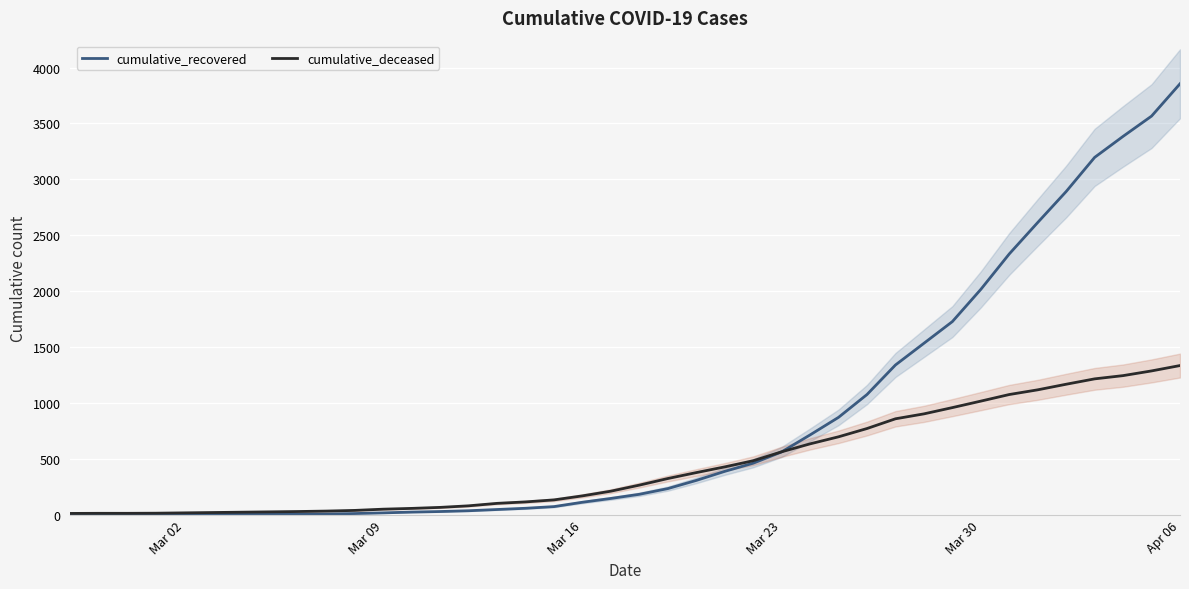

Which series has the widest spread of values?

cumulative_recovered